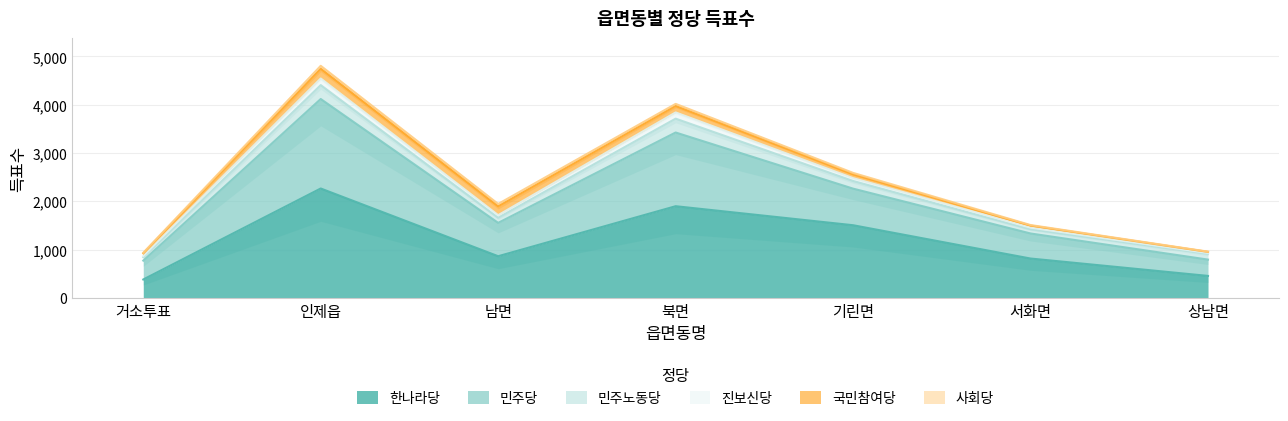

What value does the 민주당 series have at 상남면, to the nearest 10?

960